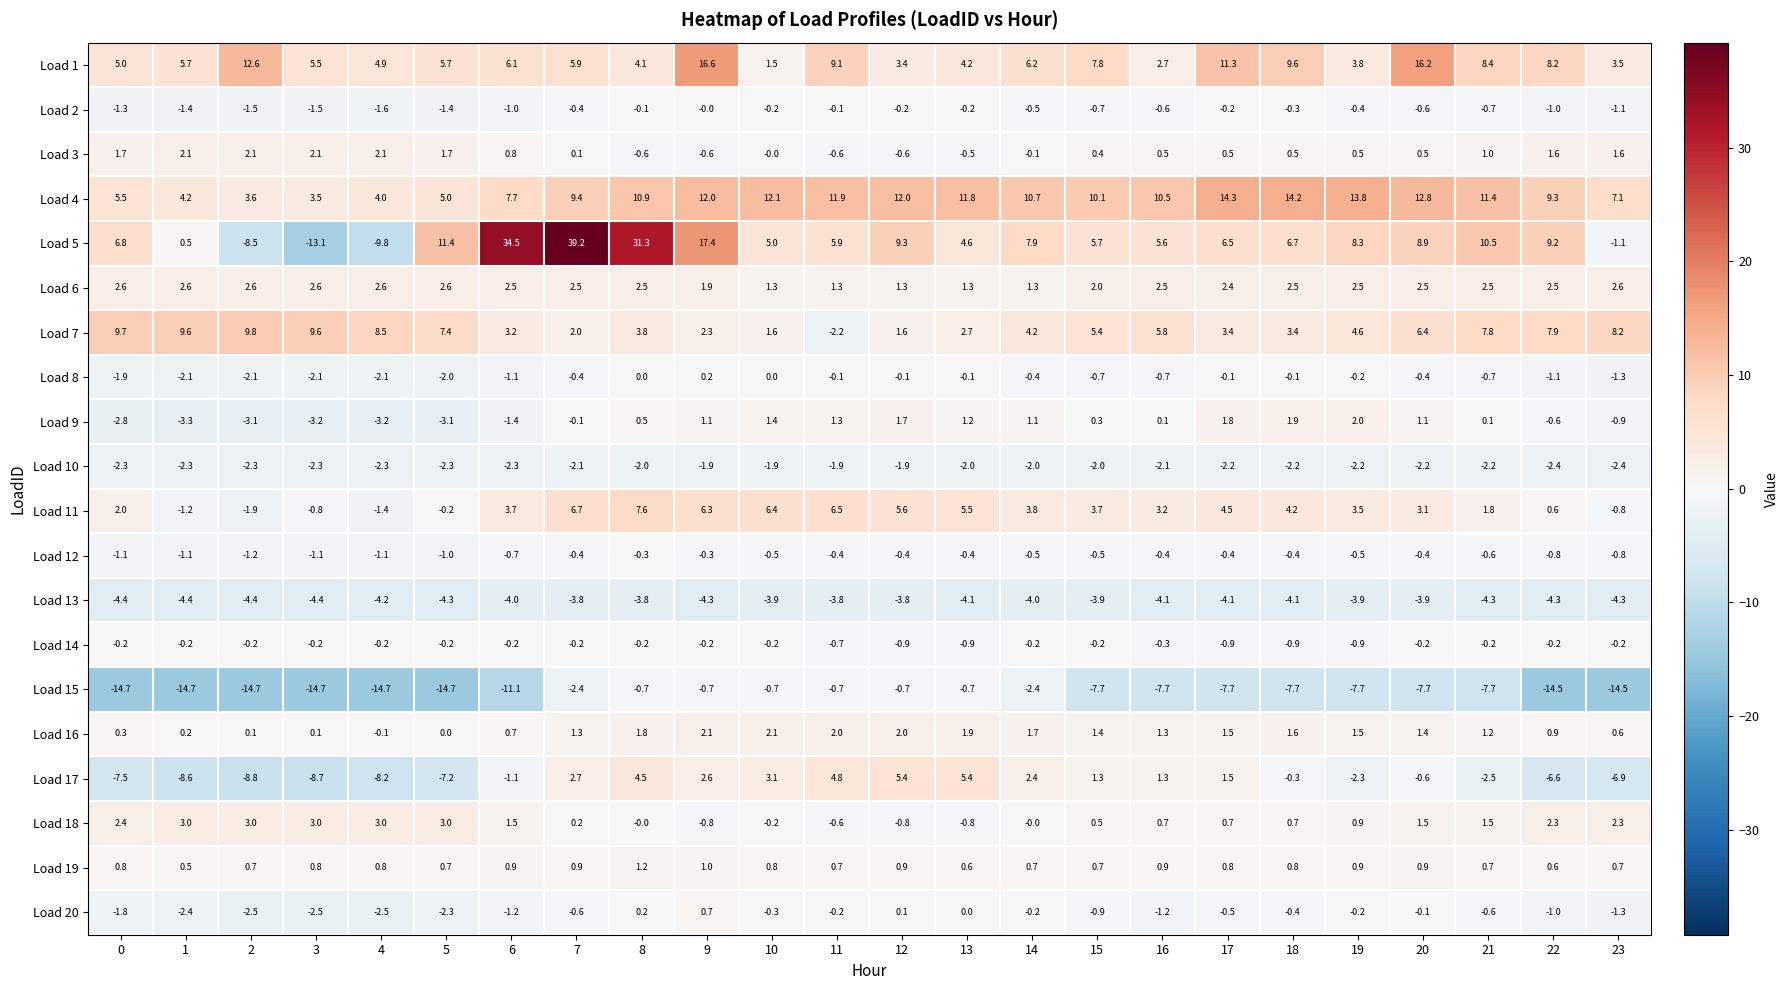

True or false: Load 6 has a value of 1.3 at 14.

True